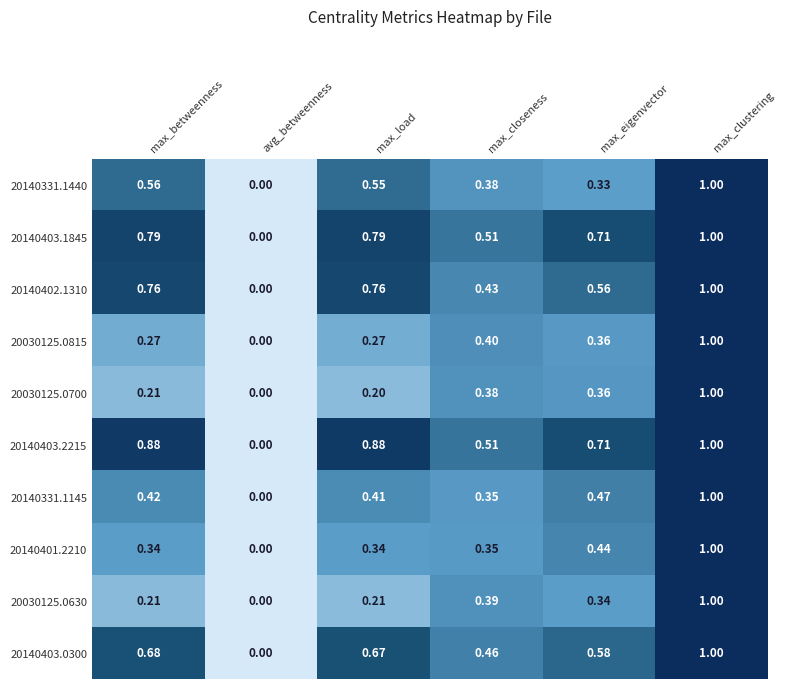

List the labels in order of 20140403.0300 value, largest first.

max_clustering, max_betweenness, max_load, max_eigenvector, max_closeness, avg_betweenness